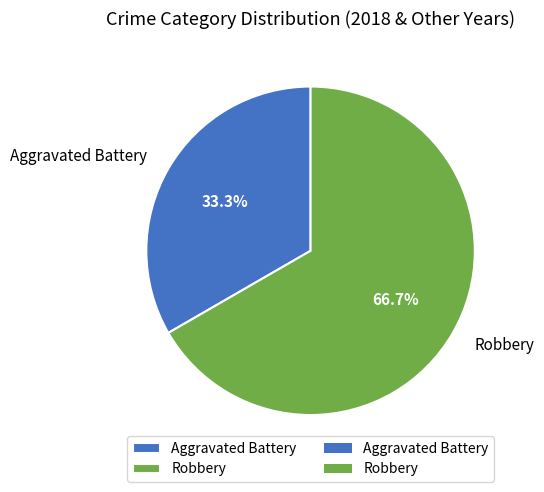

To the nearest percent, what percentage of the pie is Aggravated Battery?

33%